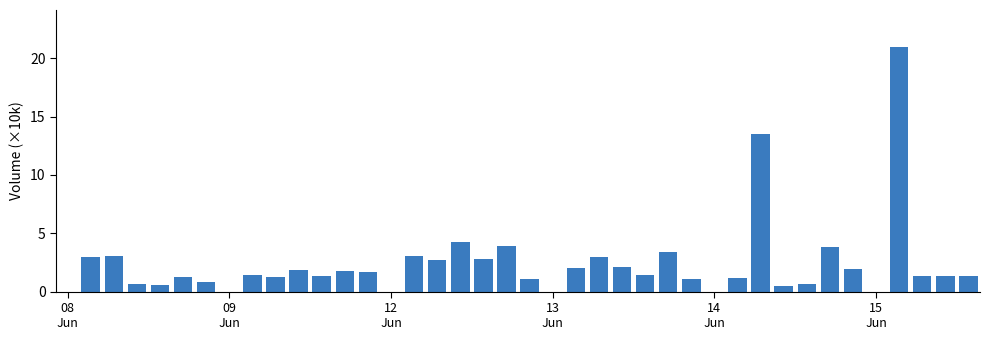

What is the maximum value shown in the chart?

21.0